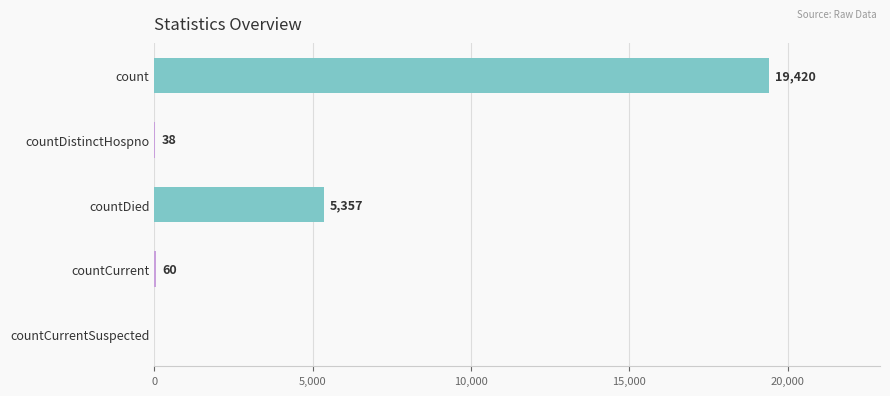

What is the change in value from count to countDied?

-14063